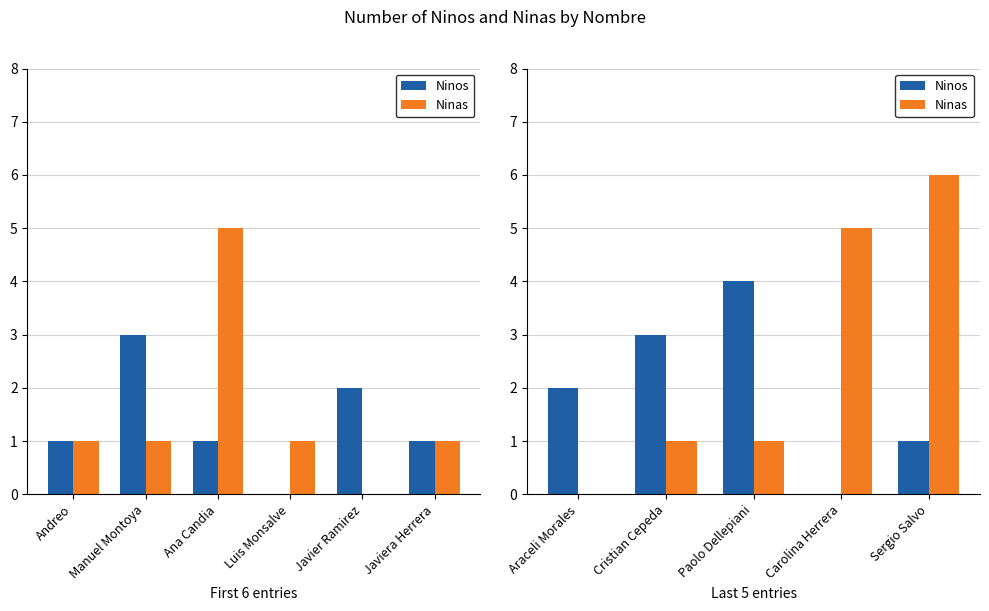

Which series has the widest spread of values?

Ninas